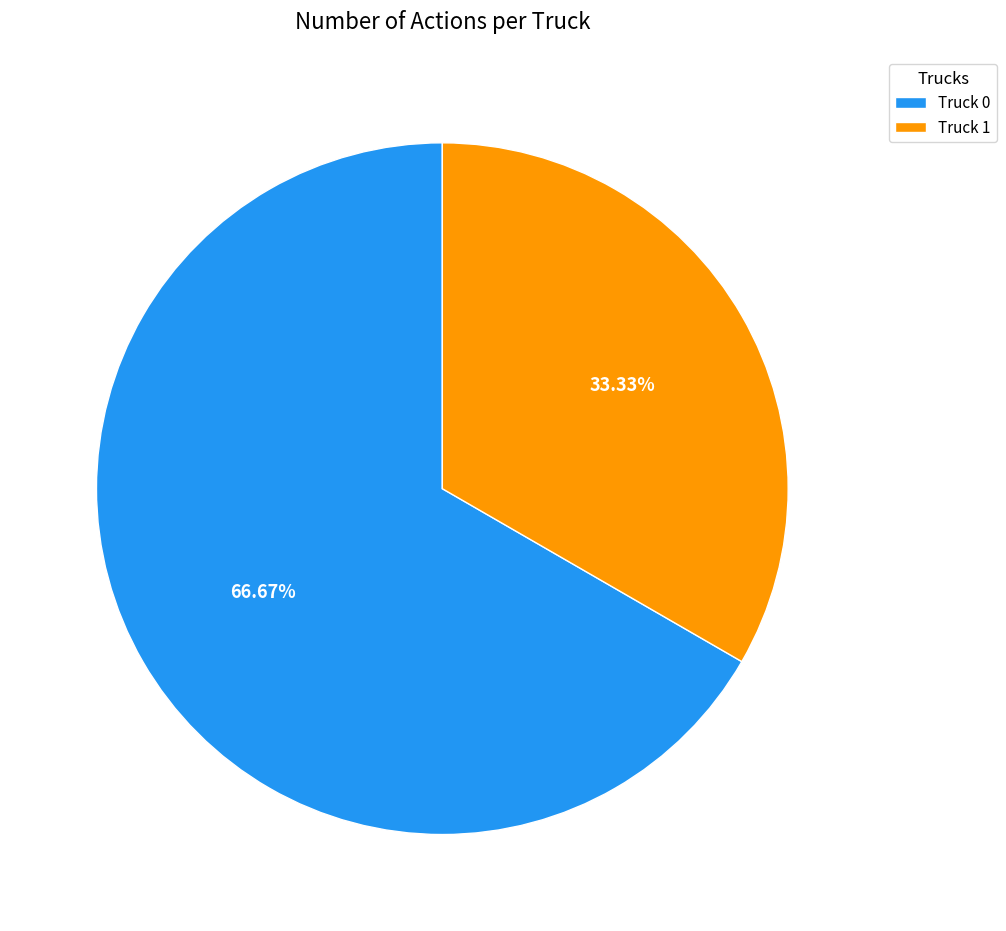

To the nearest percent, what is the average slice percentage?

50%